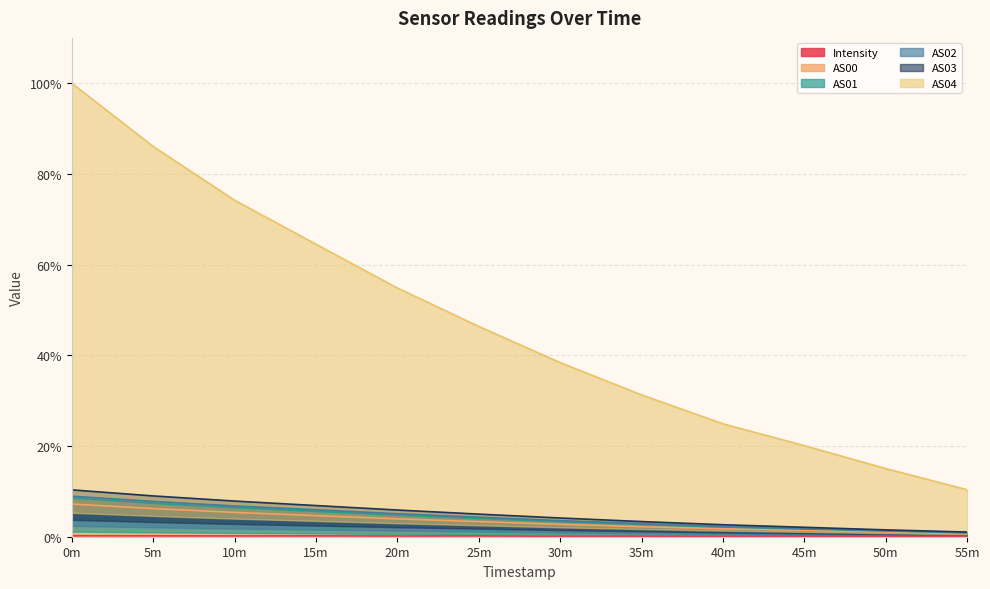

What is the approximate value of Intensity at 40m?

0.1